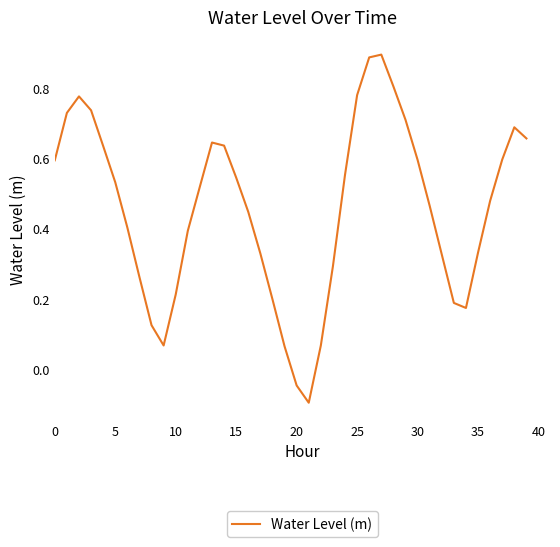

Which label corresponds to the smallest value in the chart?

21